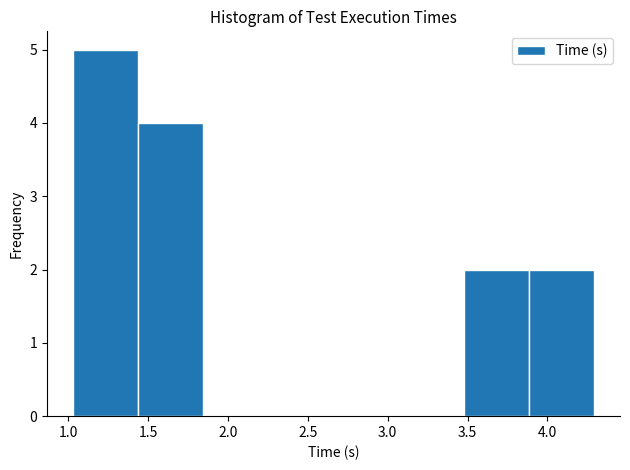

Reading left to right, transcribe this chart: for each bar, give the range it covers on the x-axis and its height. Neither the bar edges nor the heights are printed on the chart, so give them approximately, as read against the axes.

1.05 to 1.45: 5
1.45 to 1.85: 4
1.85 to 2.25: 0
2.25 to 2.65: 0
2.65 to 3.05: 0
3.05 to 3.50: 0
3.50 to 3.90: 2
3.90 to 4.30: 2